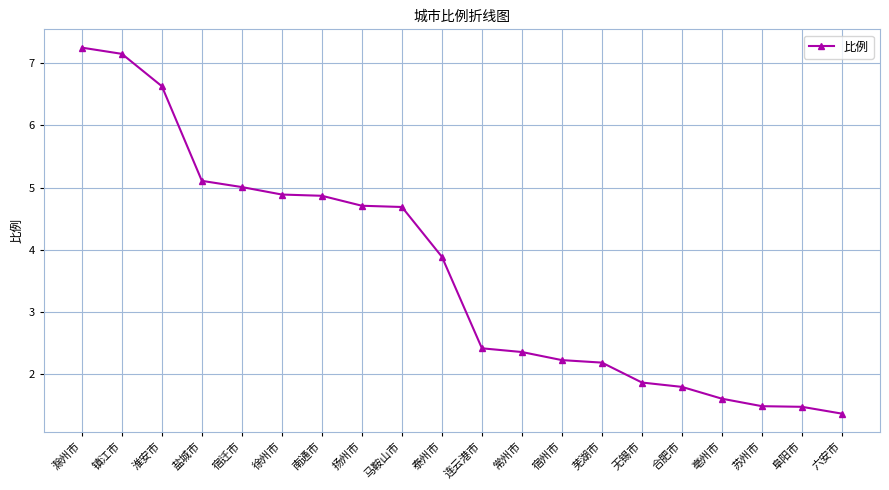

The value at 阜阳市 is 1.5. True or false?

True